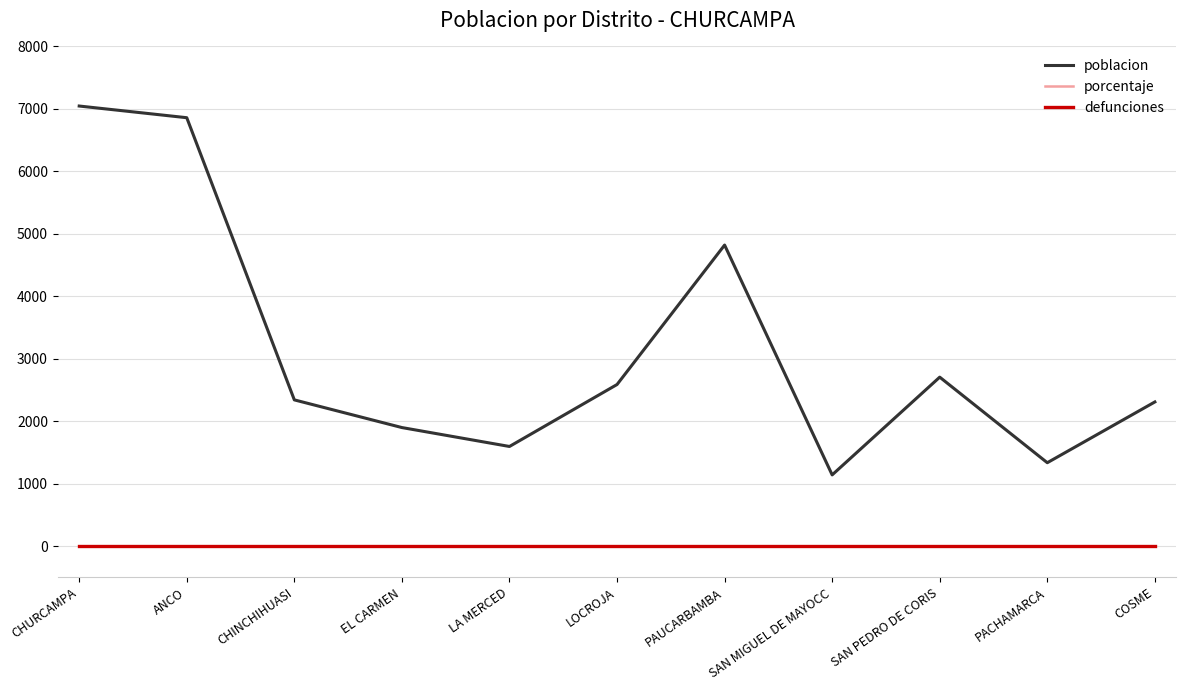

True or false: defunciones has more than 1 interior local peaks.

False